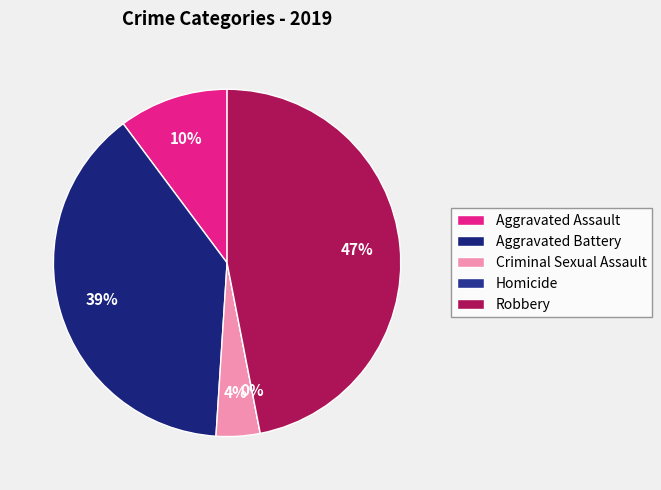

How many slices are in this pie chart?

5